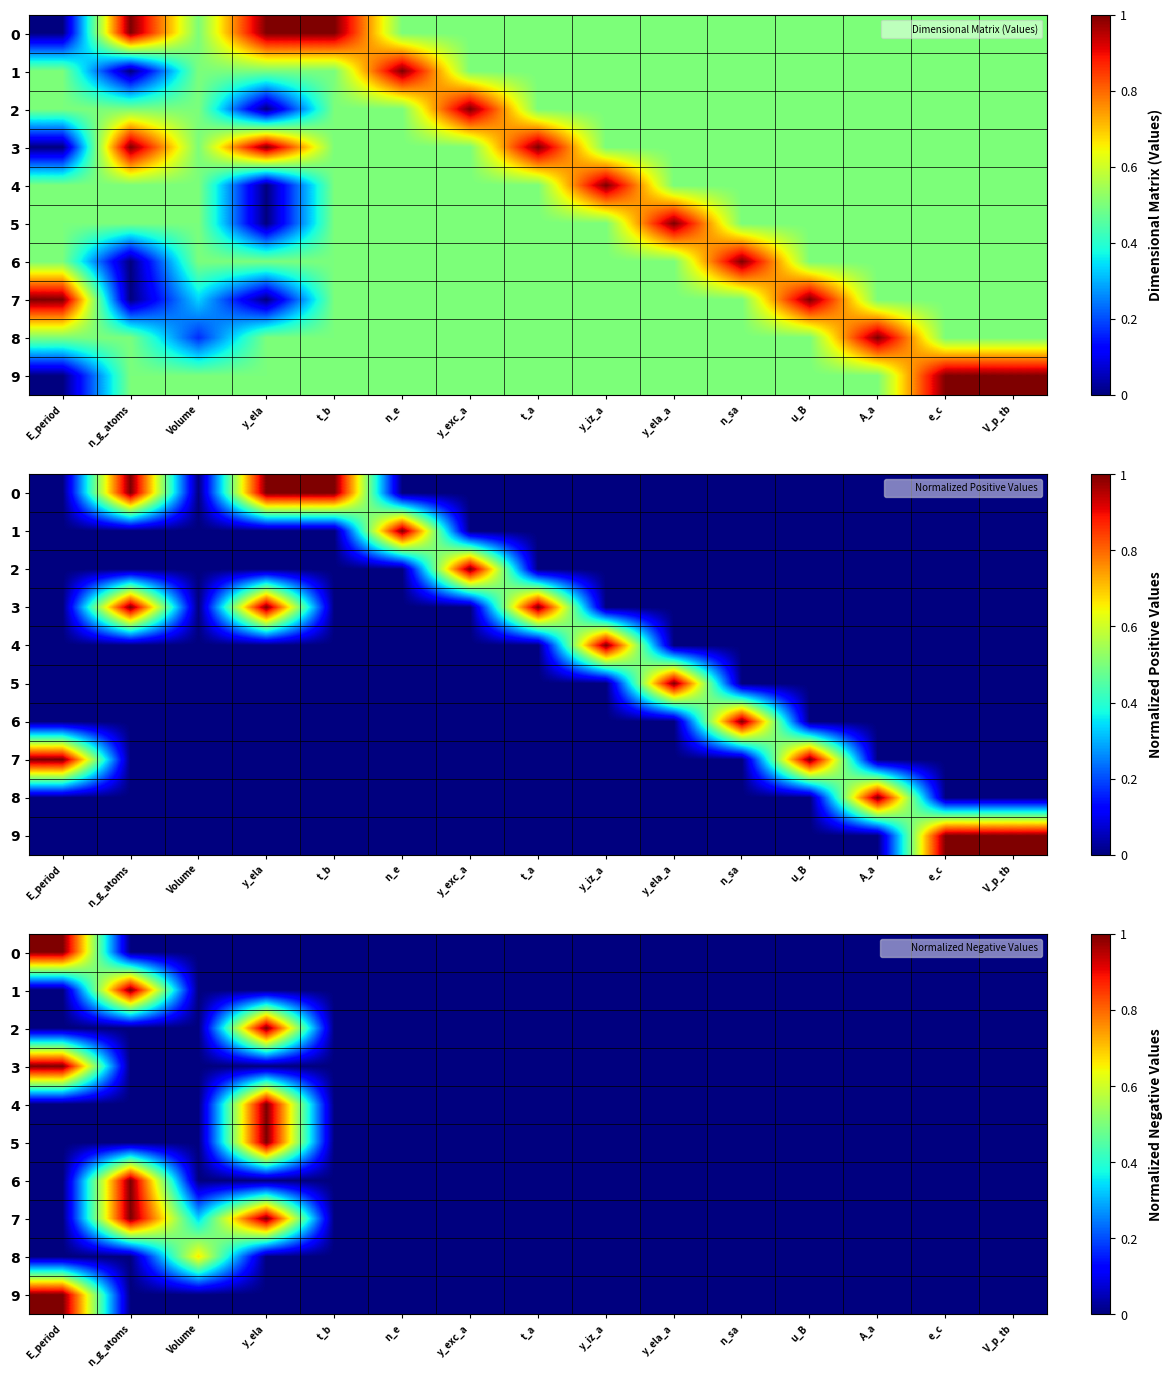

What is the difference between the highest and lowest values at E_period?

1.0